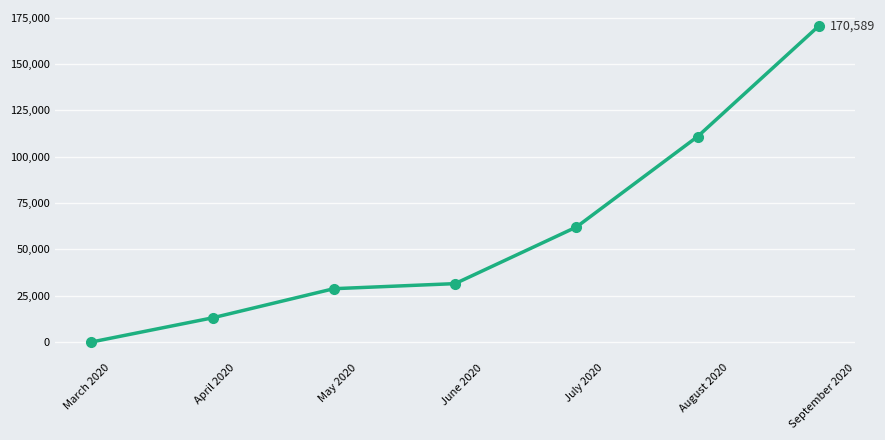

What is the greatest value displayed?

170589